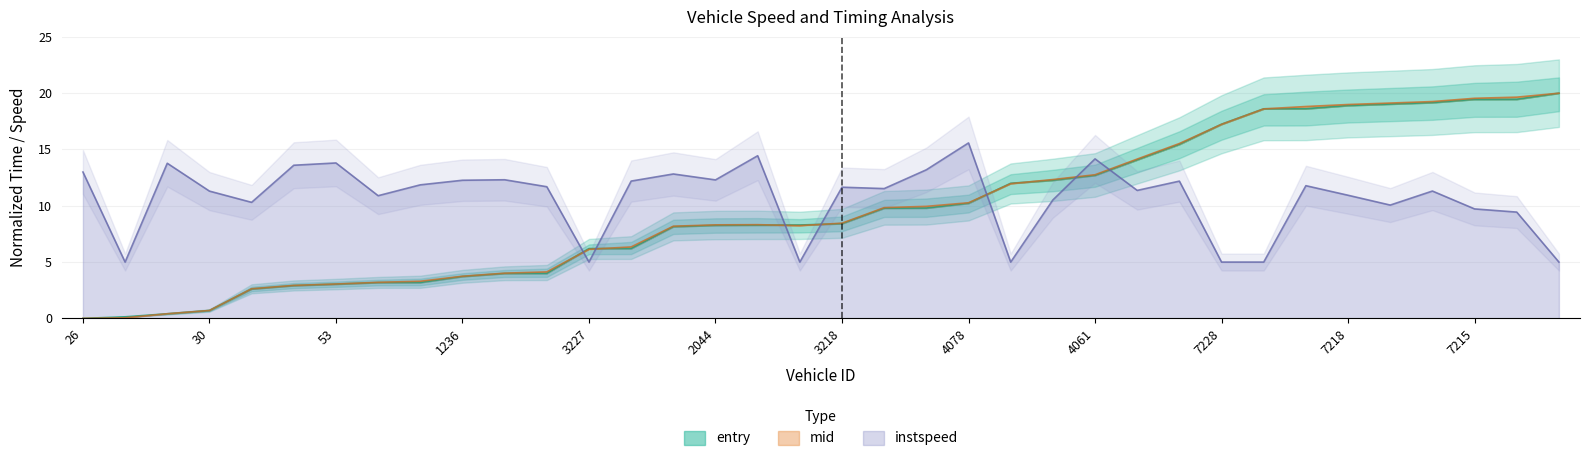

Does the chart display data point markers on the line(s)?

No